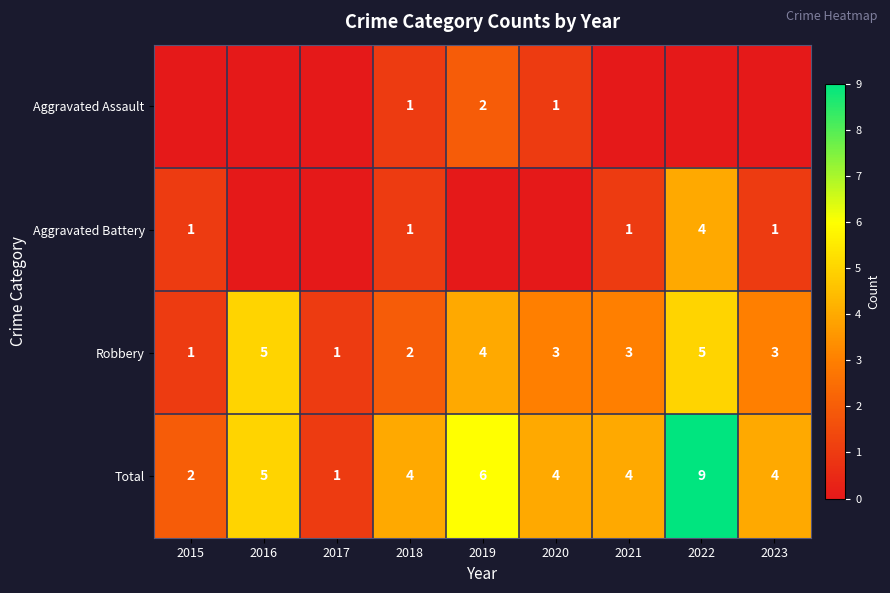

What is the difference between the second highest and minimum values in the Total series?

5